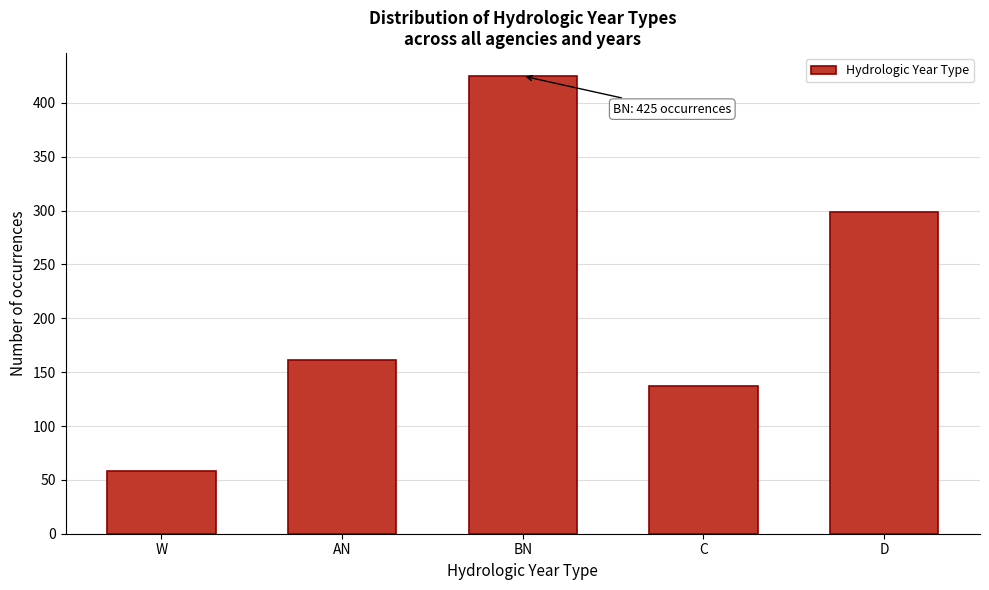

Reading right to left, transcribe all the data shown in this chart.

D=299	C=137	BN=425	AN=161	W=58